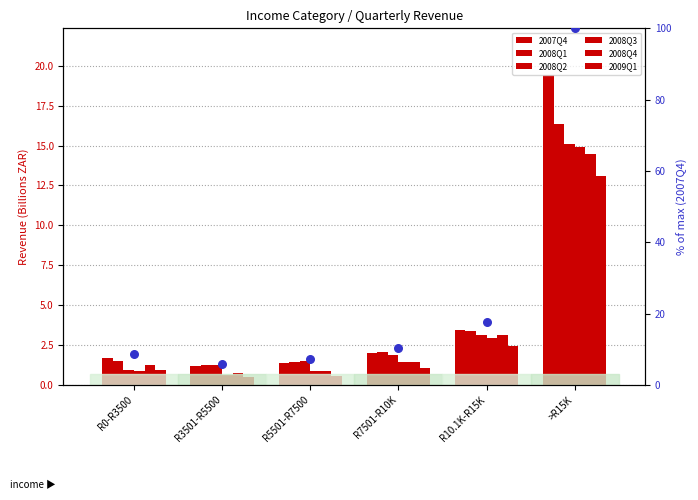

What is the total value across all series at >R15K?

93.3